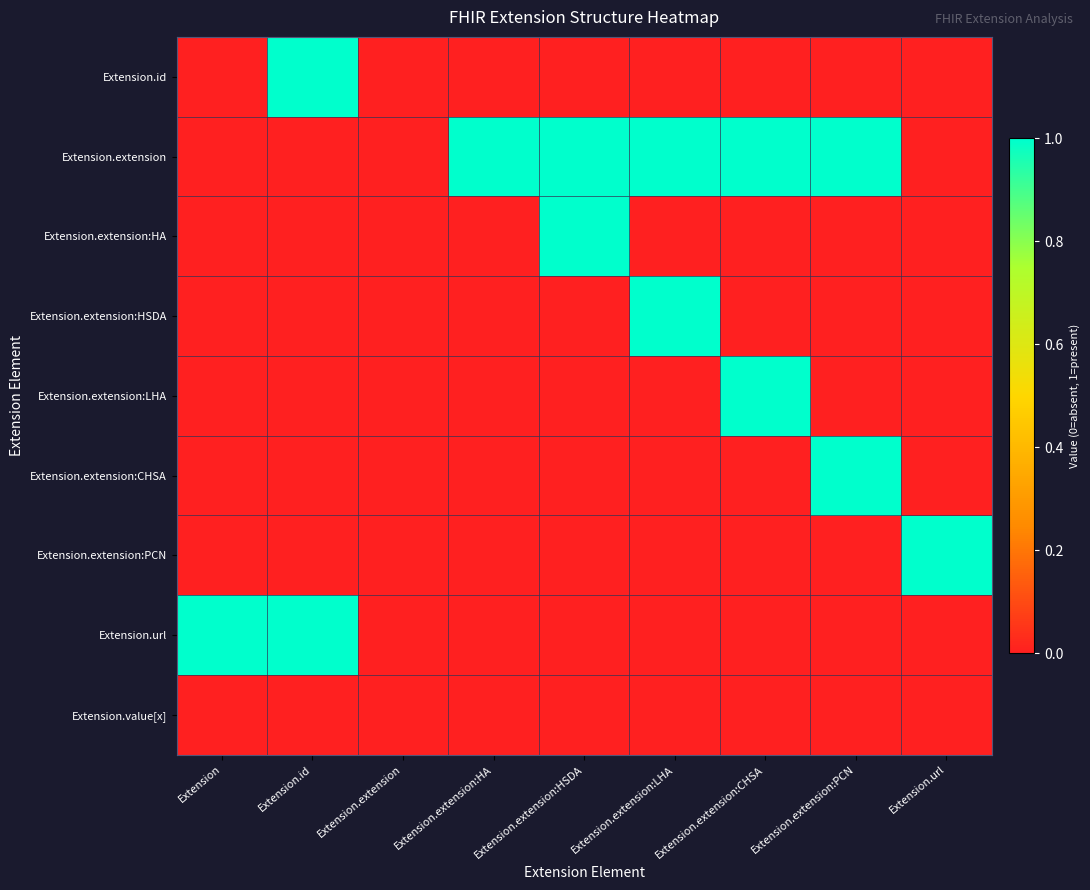

What is the difference between the highest and lowest values at Extension.extension:HSDA?

1